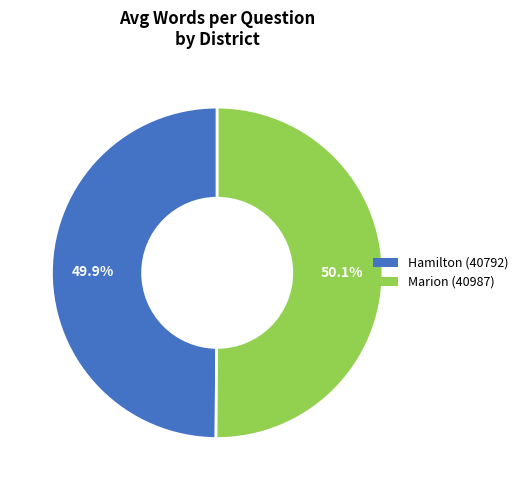

Is there a majority slice in this chart?

Yes